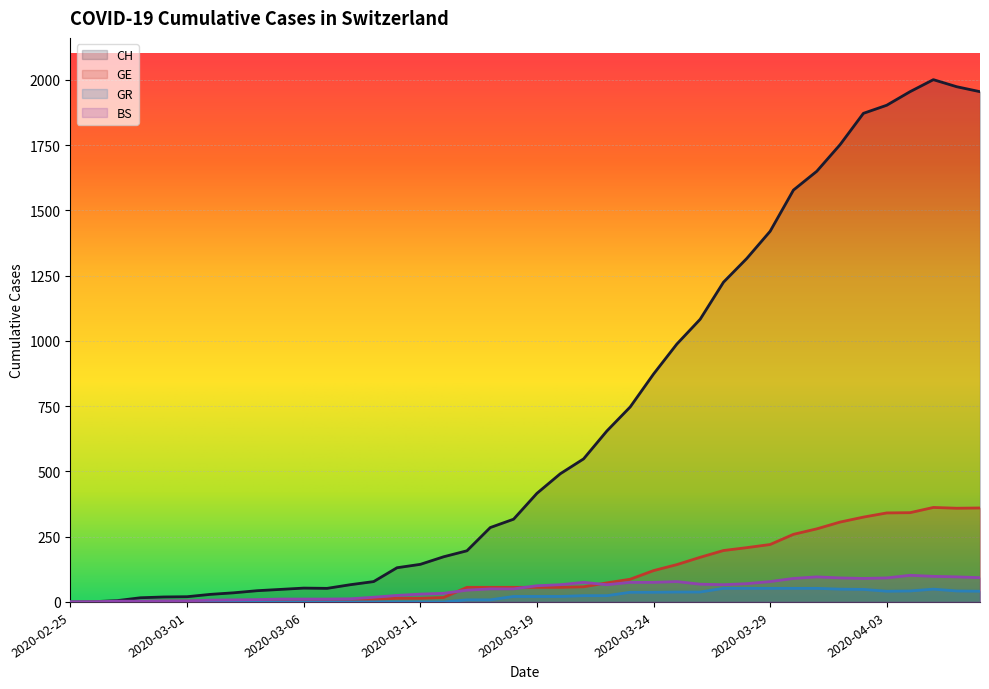

What is the total value across all series at 2020-03-23?

946